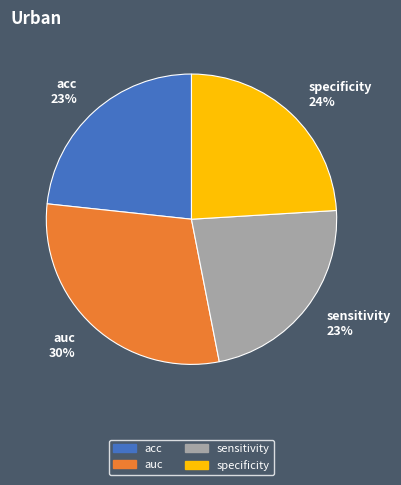

Does any single category account for the majority?

No